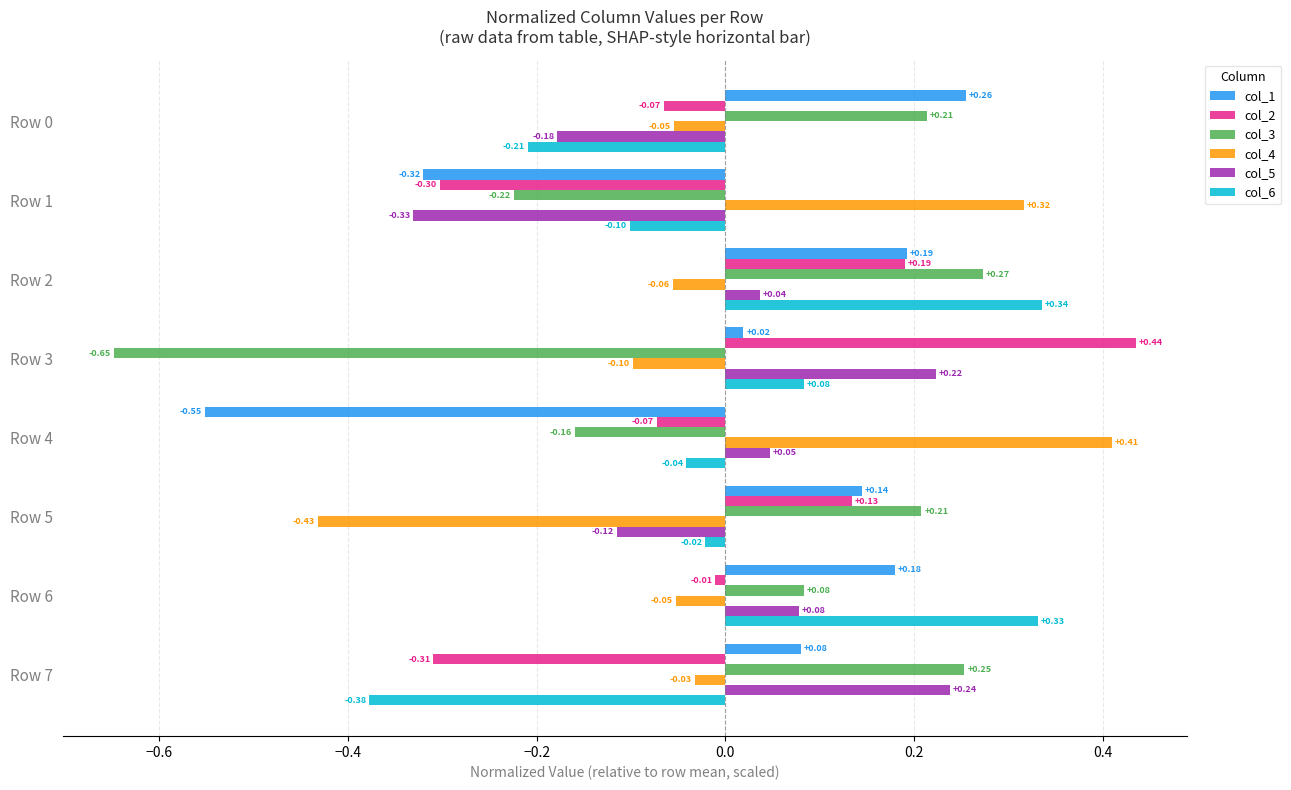

How many categories are shown in the chart?

8